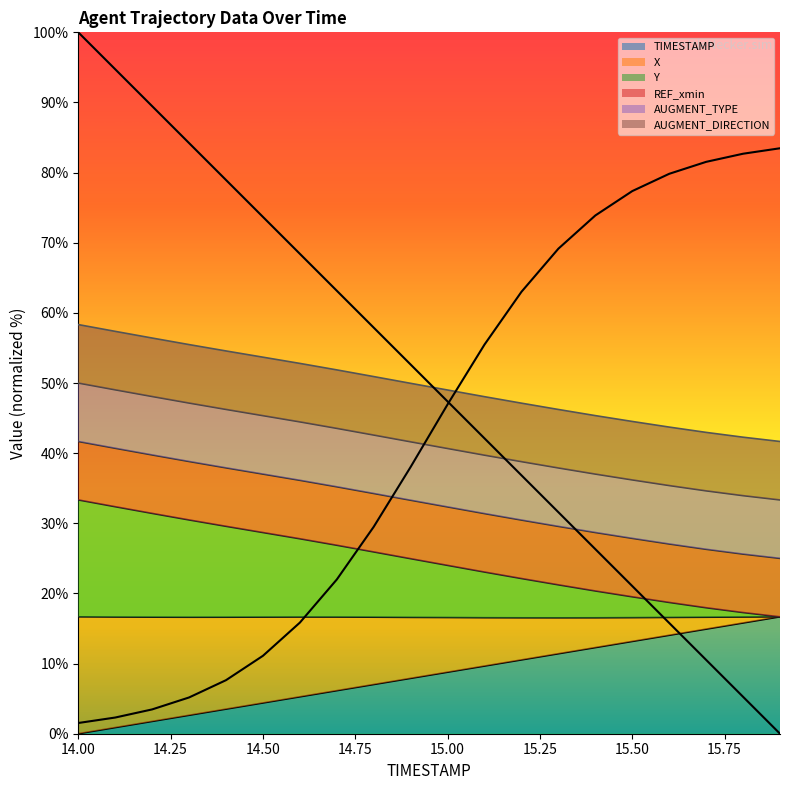

Is it true that TIMESTAMP equals 15.8 at 15.8?

True